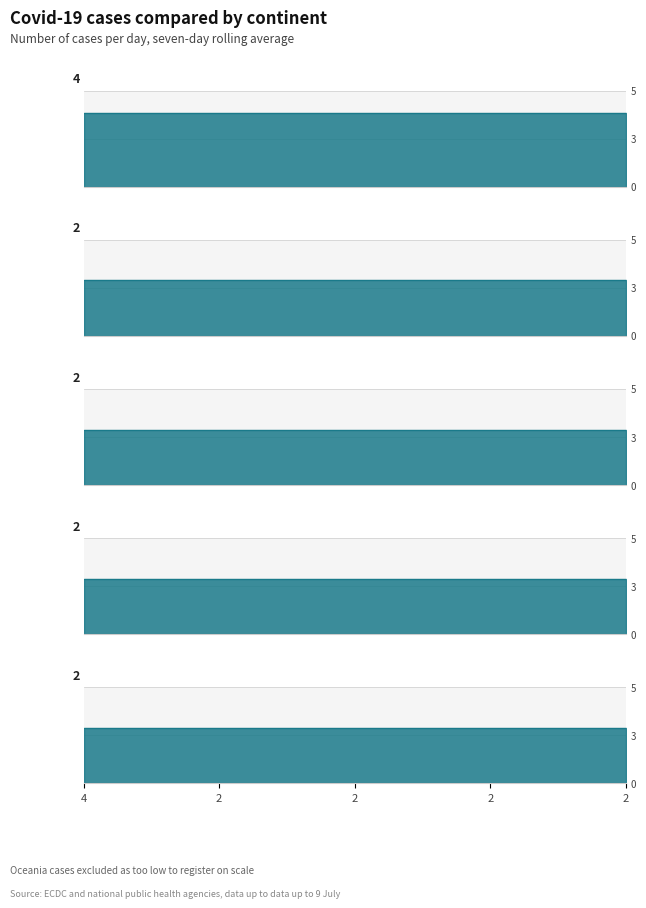

At which category does the chart reach its minimum across all series?

2